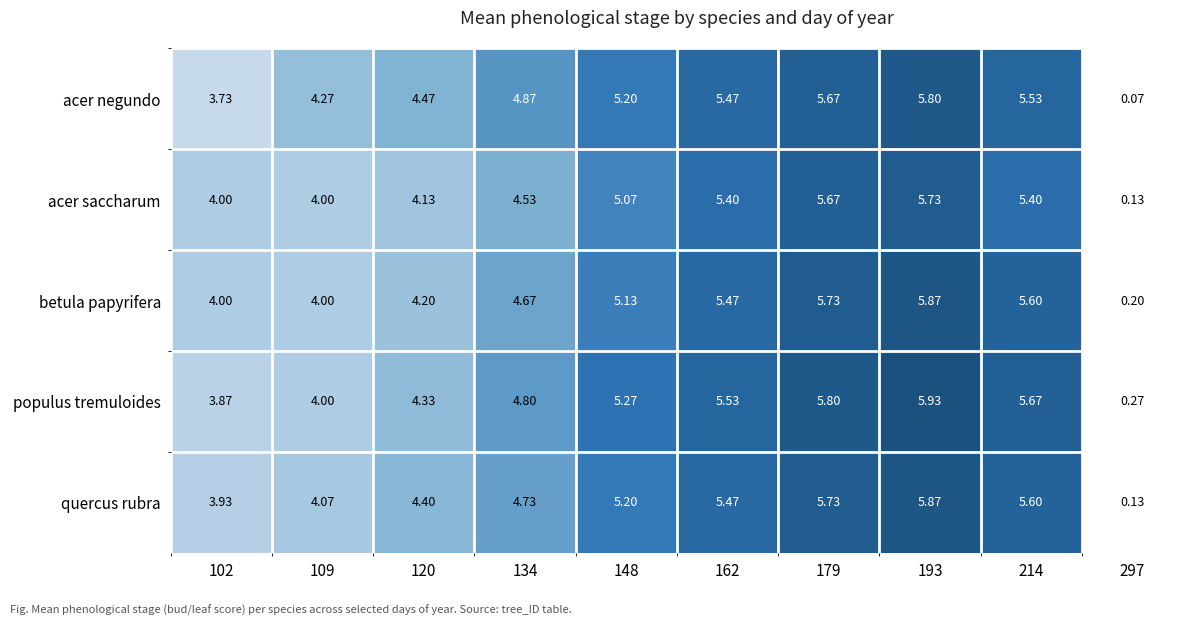

What is the total value across all series at 193?

29.2